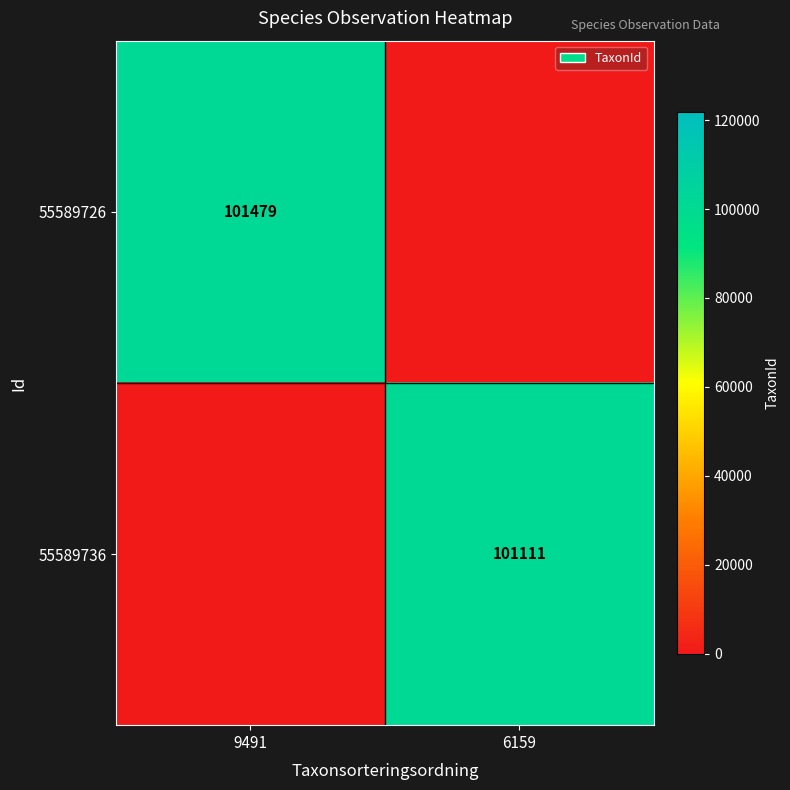

True or false: 55589736 has a value of 101111 at 6159.

True